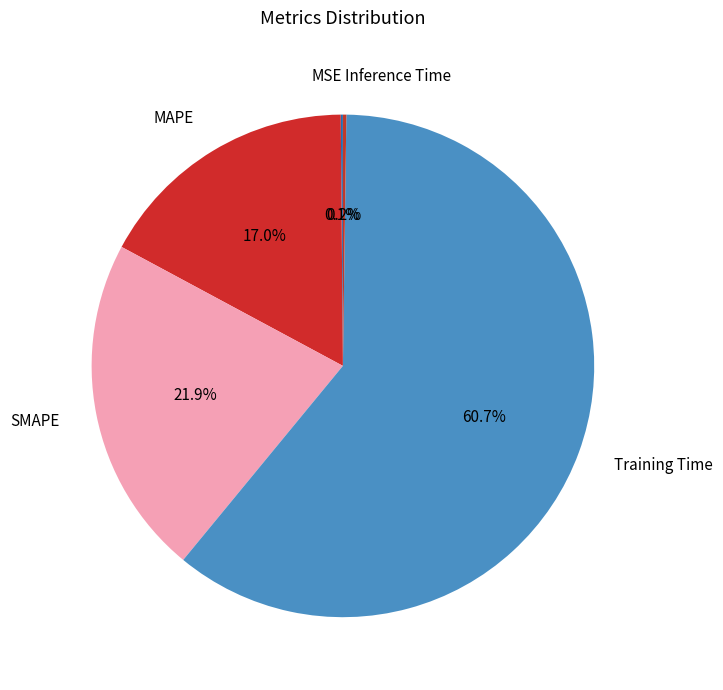

What percentage is NOT represented by SMAPE?

78.1%